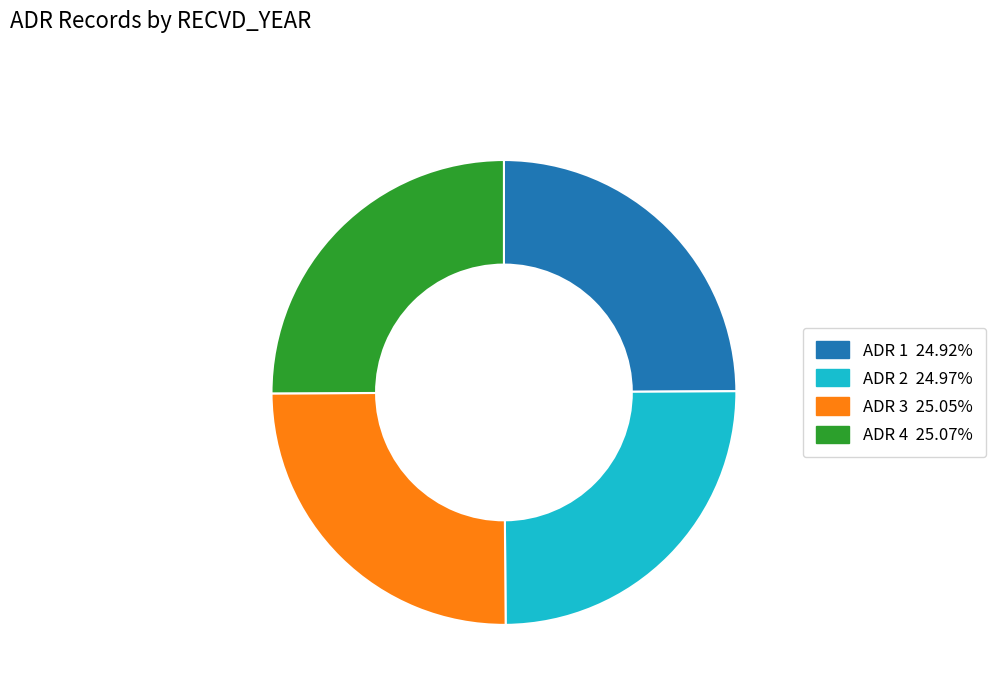

Does any single category account for the majority?

No